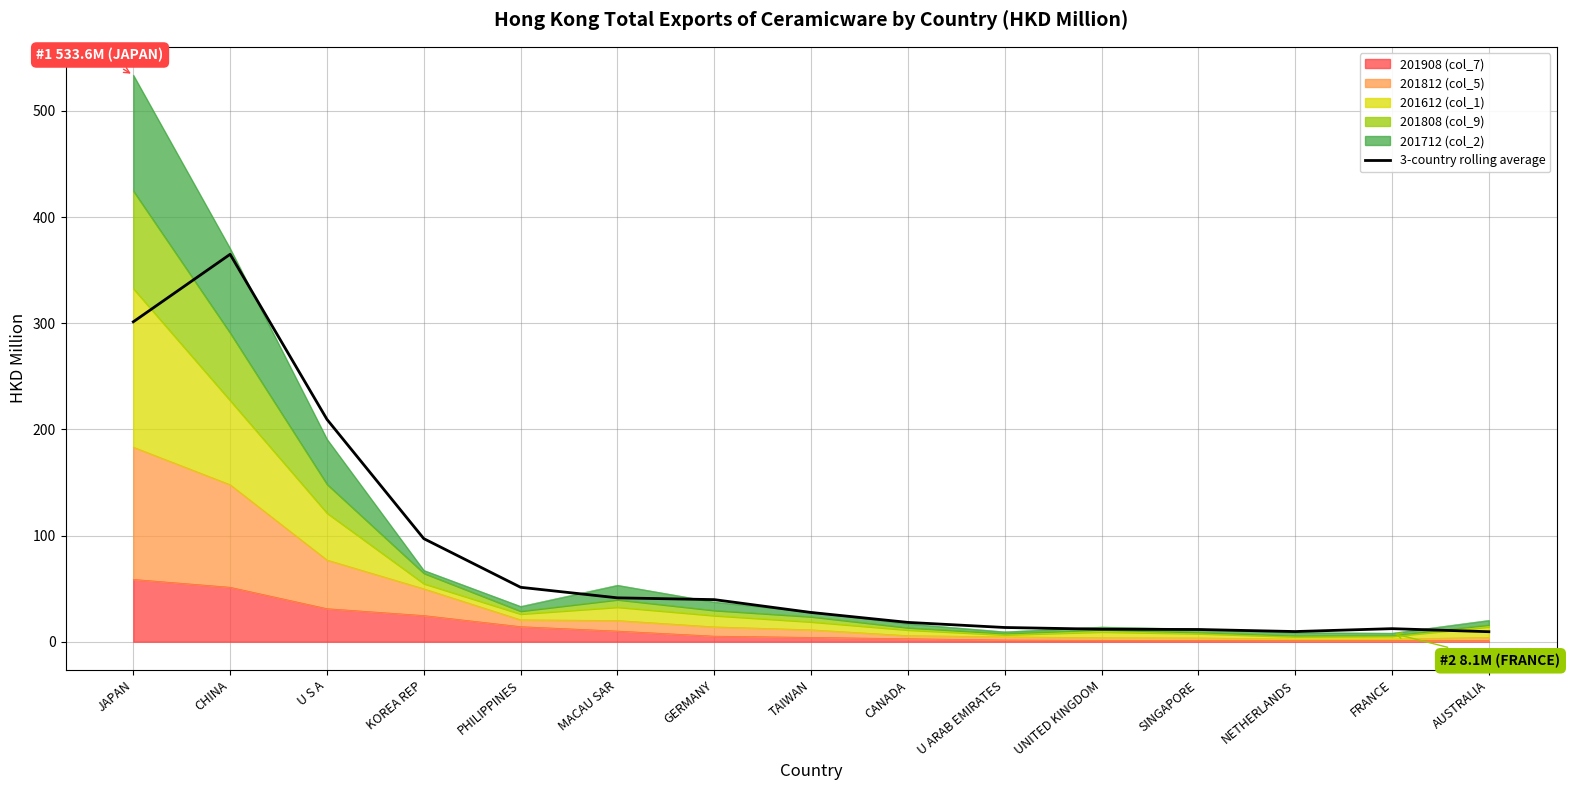

Rank the categories by value from highest to lowest.

CHINA, JAPAN, U S A, KOREA REP, PHILIPPINES, MACAU SAR, GERMANY, TAIWAN, CANADA, U ARAB EMIRATES, FRANCE, UNITED KINGDOM, SINGAPORE, NETHERLANDS, AUSTRALIA